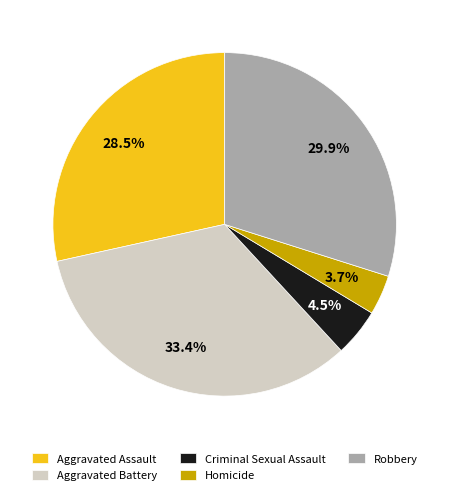

Is the sum of Criminal Sexual Assault and Homicide greater than half?

No